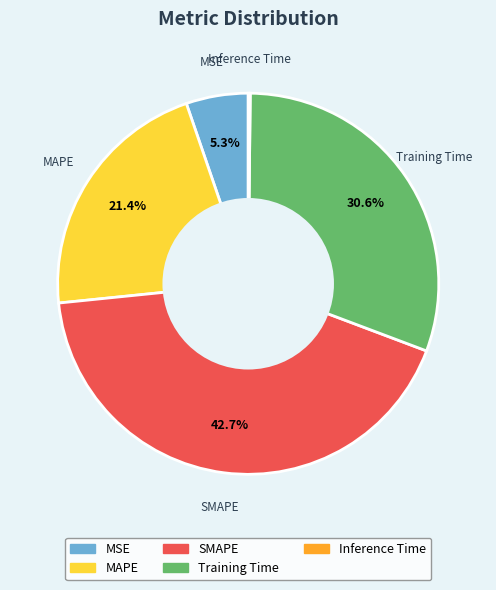

Is it true that MSE is 17% of the pie?

False